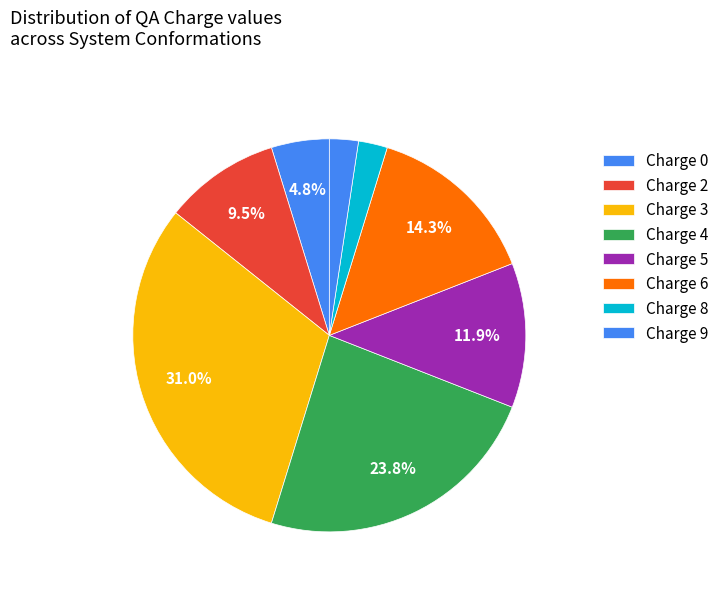

Count the number of slices in the pie.

8